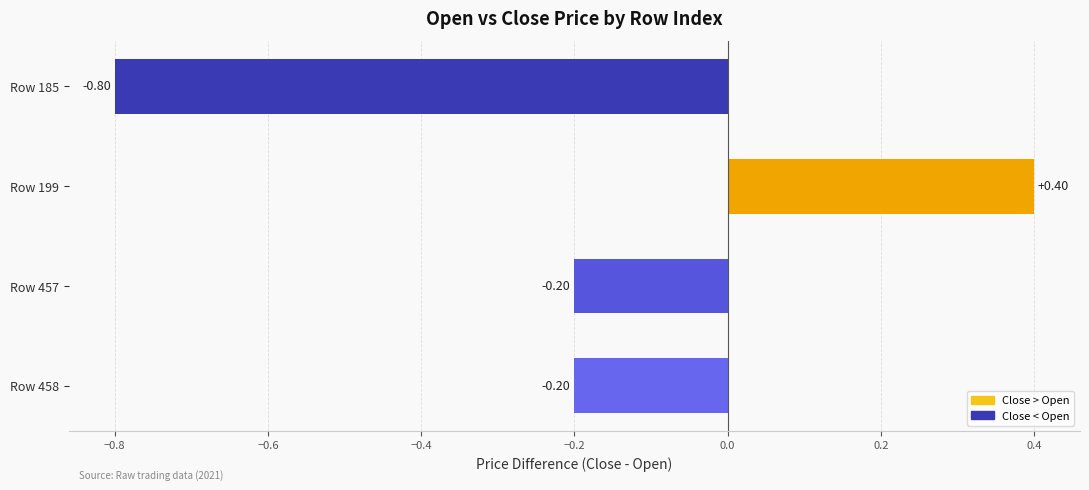

What is the sum of all values?

-0.8